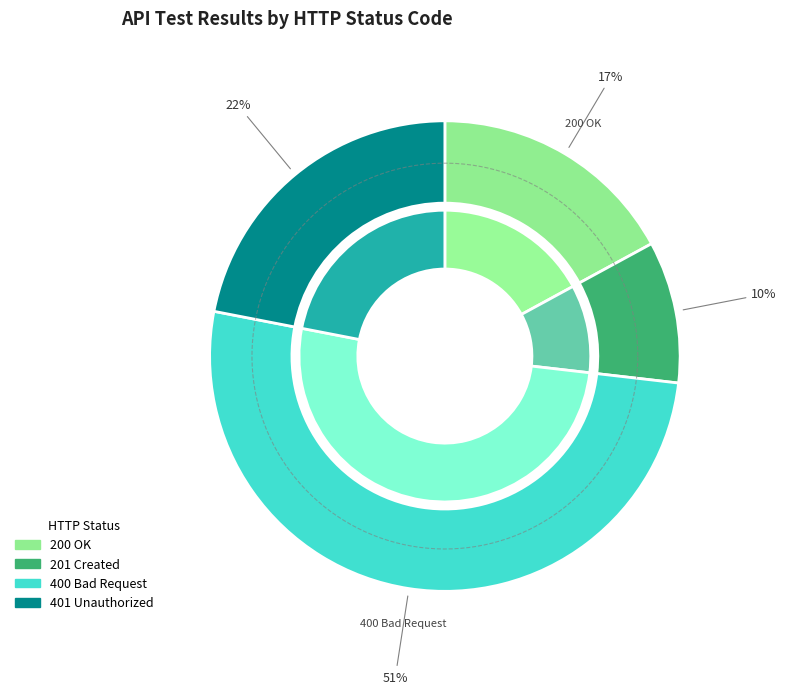

Which slice is the smallest?

201